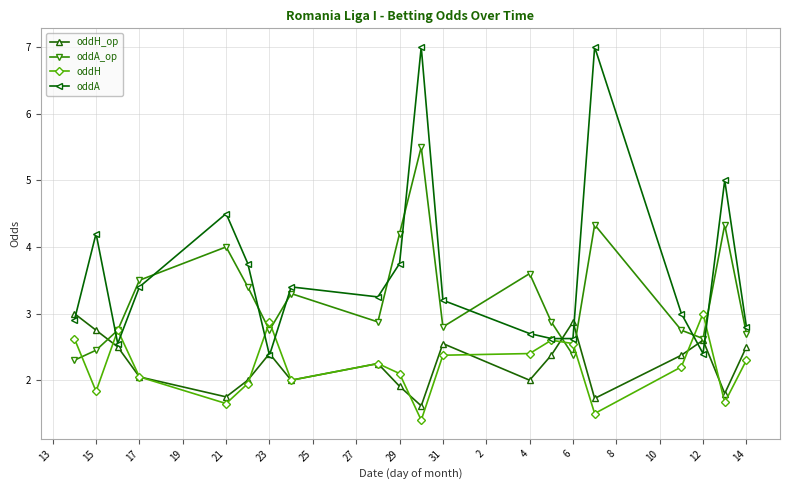

Which series has the largest range (max minus min)?

oddA